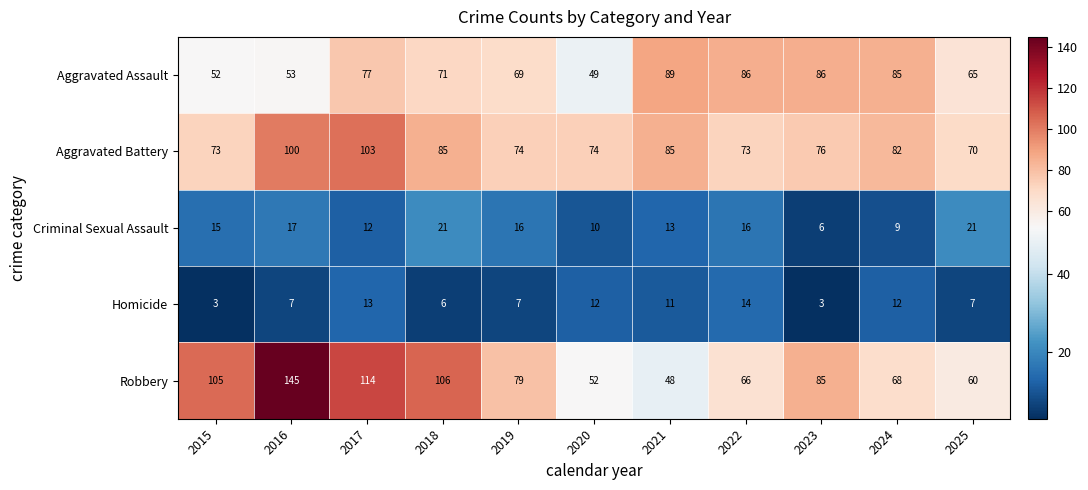

Which series changed the most between 2015 and 2024?

Robbery